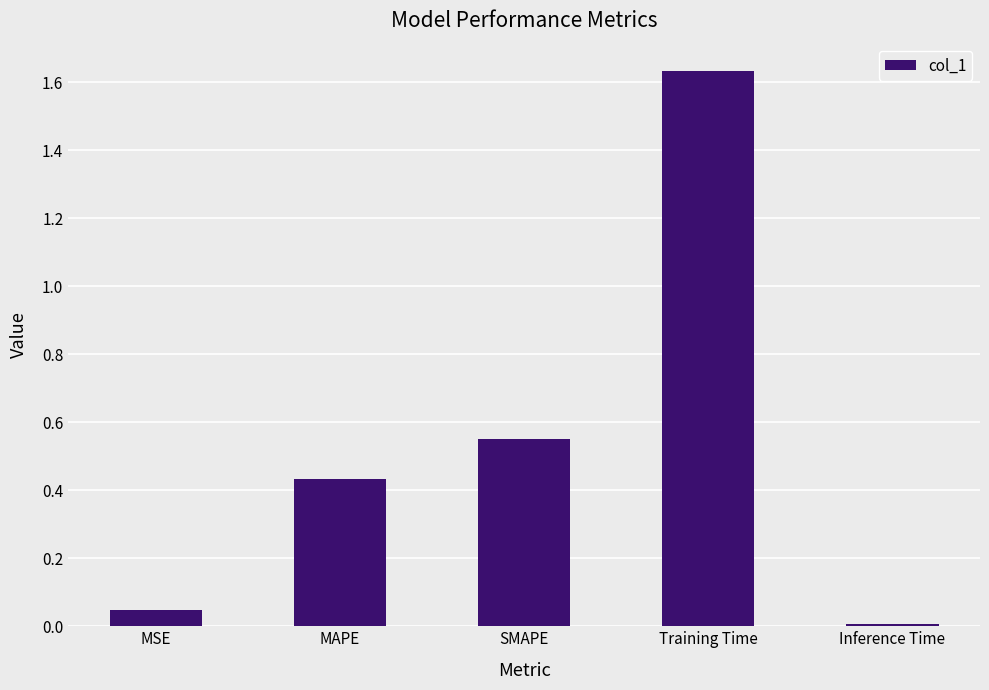

List the labels in order of value, smallest first.

Inference Time, MSE, MAPE, SMAPE, Training Time